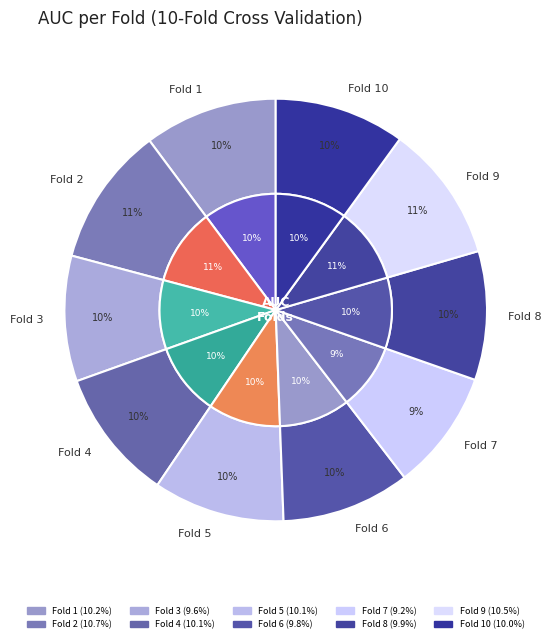

Is the sum of Fold 7 and Fold 2 greater than half?

No